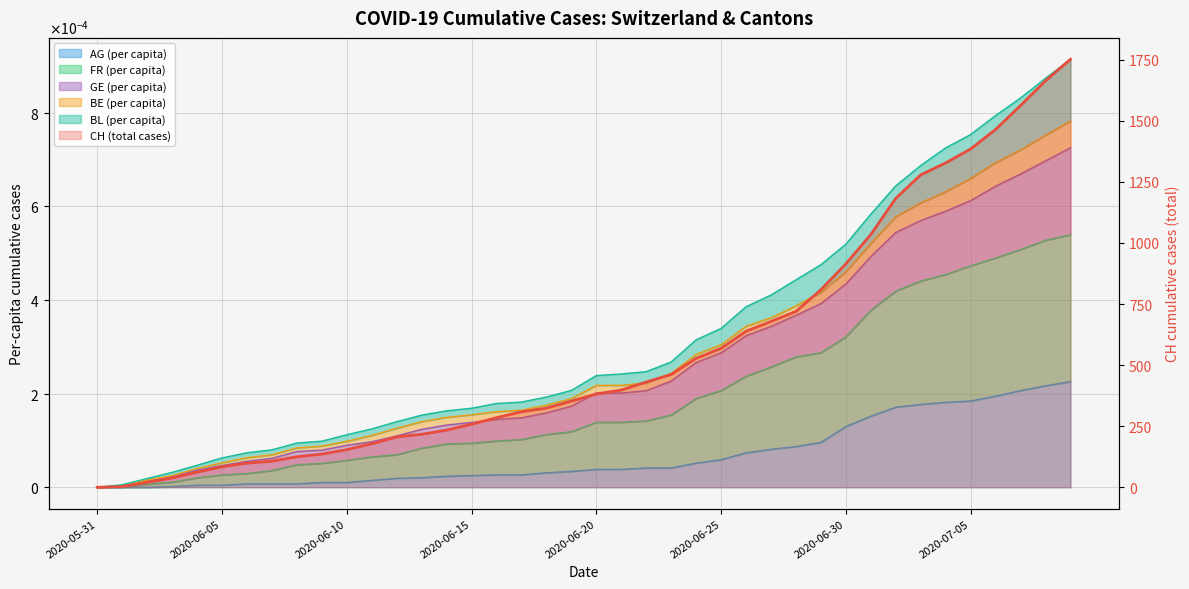

What is the difference between the highest and lowest values at 2020-06-18?

324.0